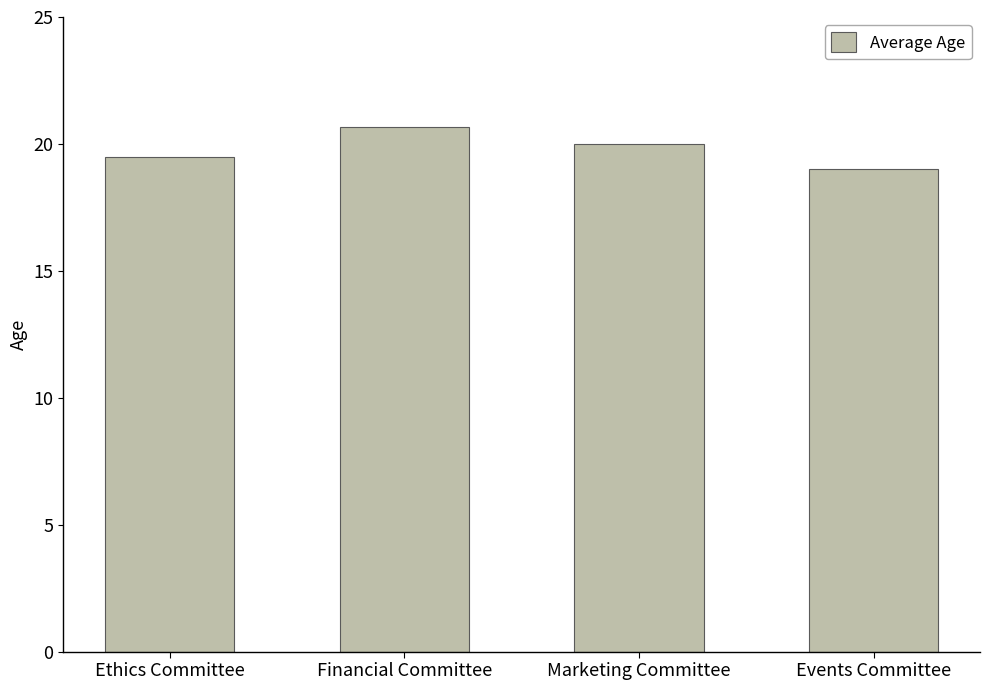

What position from the left is Events Committee?

4